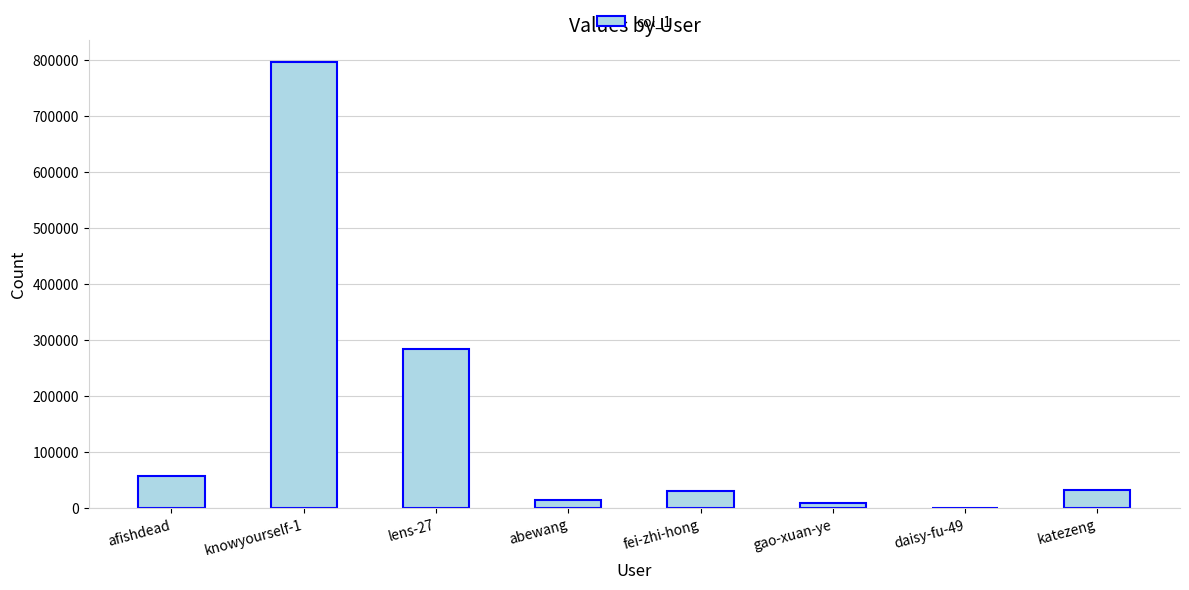

True or false: the data shows 31419 at fei-zhi-hong.

True